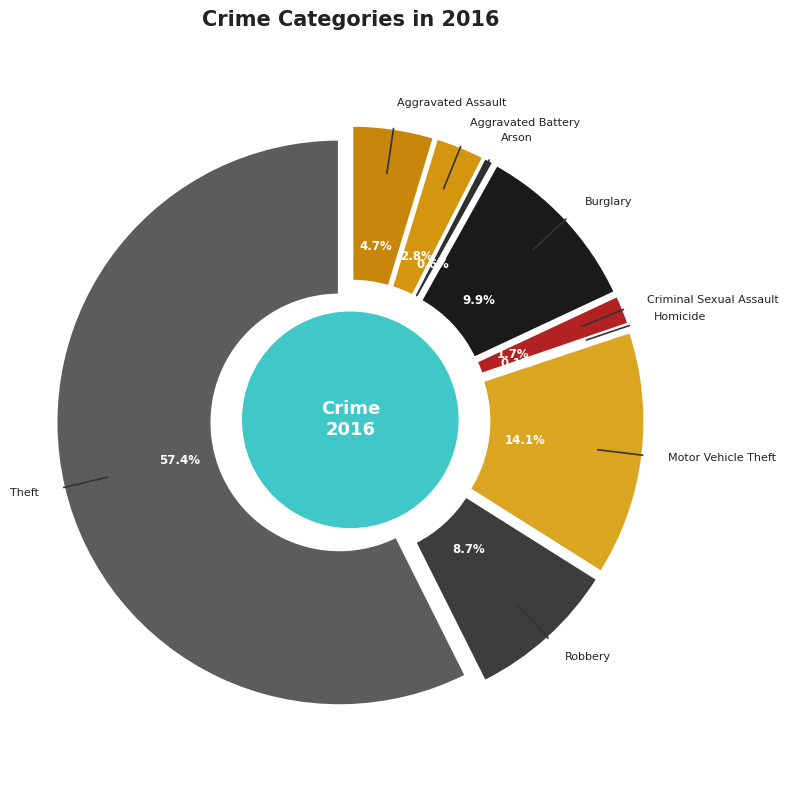

Rank the categories by value from lowest to highest.

Homicide, Arson, Criminal Sexual Assault, Aggravated Battery, Aggravated Assault, Robbery, Burglary, Motor Vehicle Theft, Theft